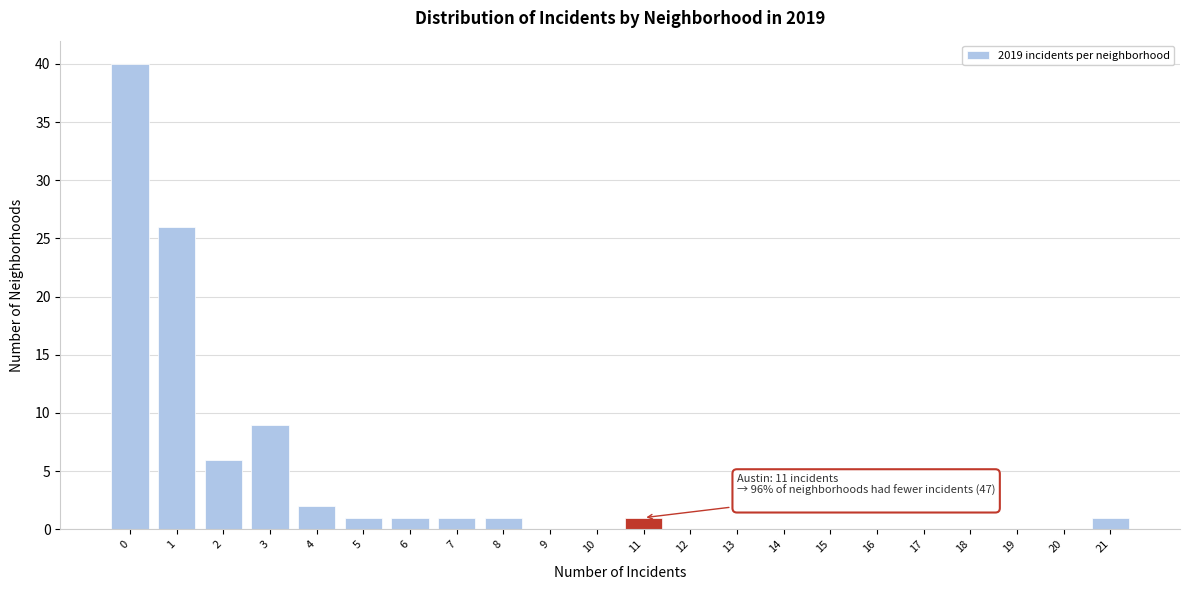

Reading left to right, extract all data points from this chart.

0=40	1=26	2=6	3=9	4=2	5=1	6=1	7=1	8=1	9=0	10=0	11=1	12=0	13=0	14=0	15=0	16=0	17=0	18=0	19=0	20=0	21=1